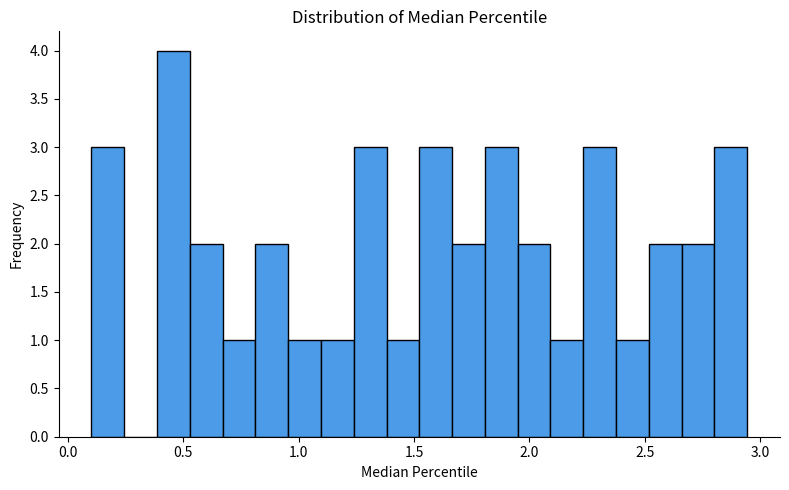

Read against the x-axis, roughly where is the centre of the tallest bar?

0.45